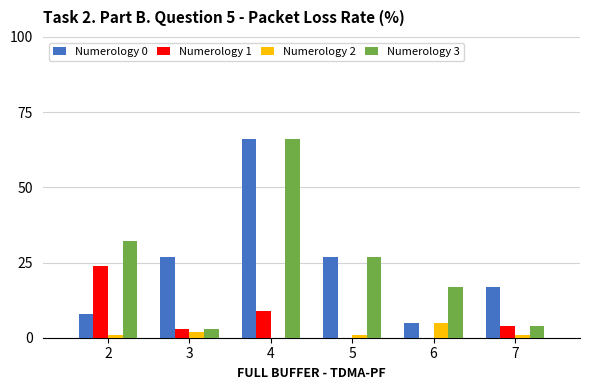

At which category is the sum across all series the highest?

4